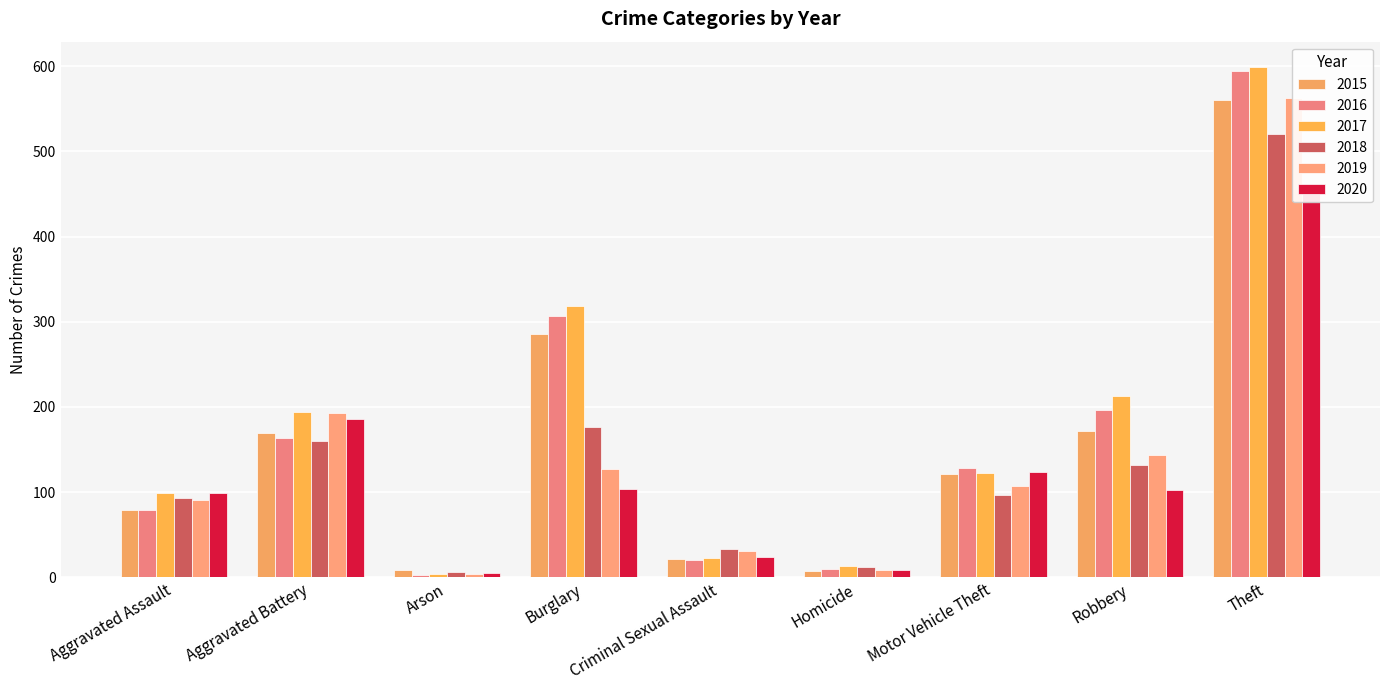

What is the value of the 2015 bar at the 2nd from the left?

169